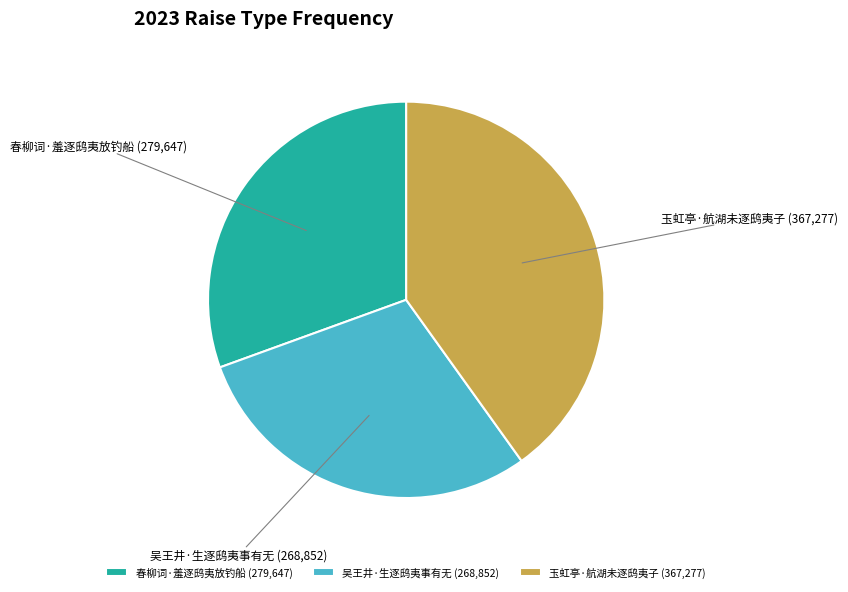

Do 吴王井·生逐鸱夷事有无 and 春柳词·羞逐鸱夷放钓船 together represent more than half of the pie?

Yes